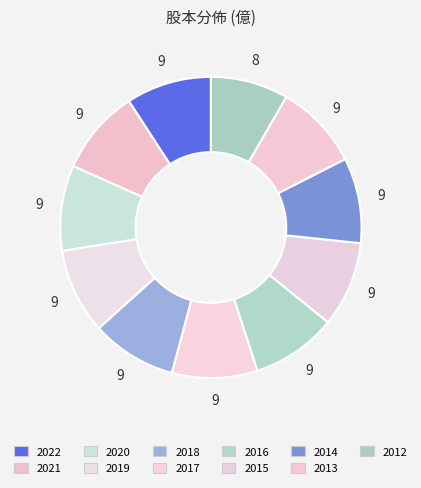

Rank the categories by value from lowest to highest.

2012, 2022, 2021, 2020, 2019, 2018, 2017, 2016, 2015, 2014, 2013